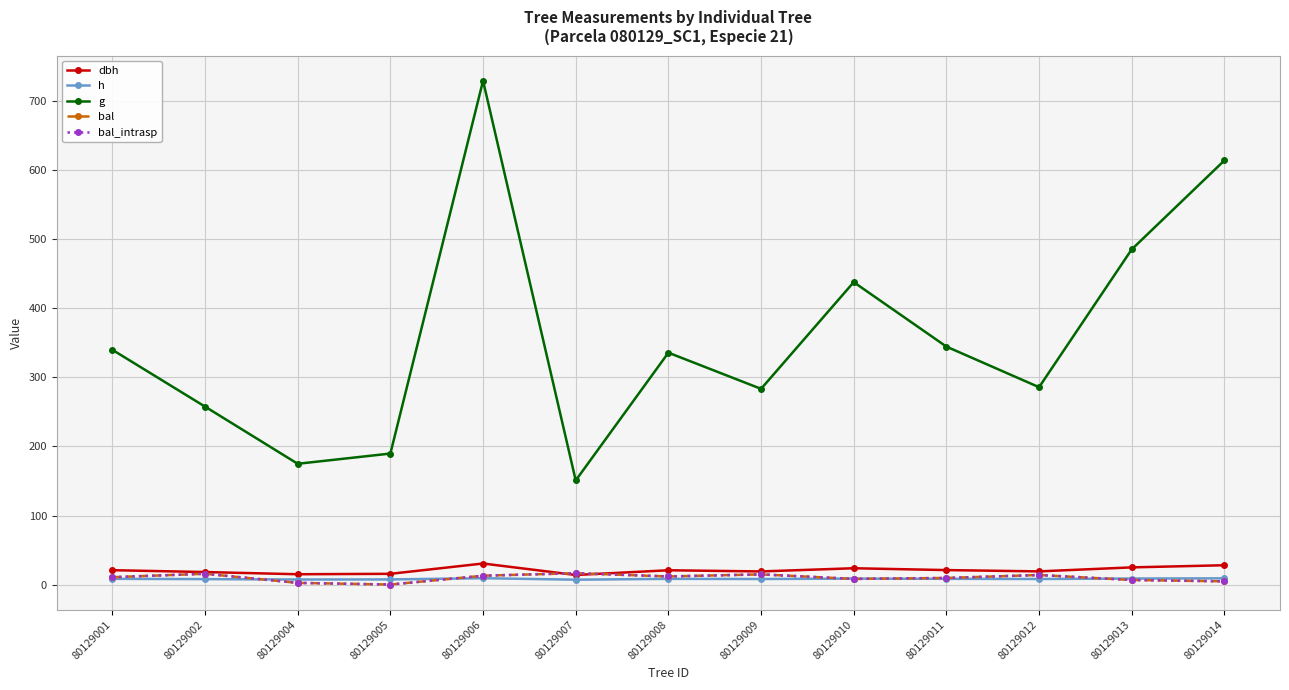

Reading left to right, list all the values displayed in this chart.

dbh: 80129001=20.8	80129002=18.1	80129004=14.9	80129005=15.5	80129006=30.5	80129007=13.9	80129008=20.7	80129009=19.0	80129010=23.6	80129011=20.9	80129012=19.1	80129013=24.9	80129014=28.0
h: 80129001=8.3	80129002=7.9	80129004=7.3	80129005=7.4	80129006=9.2	80129007=7.0	80129008=8.2	80129009=8.0	80129010=8.6	80129011=8.3	80129012=8.0	80129013=8.7	80129014=9.0
g: 80129001=340.1	80129002=257.8	80129004=175.0	80129005=189.8	80129006=729.9	80129007=150.8	80129008=335.9	80129009=283.5	80129010=438.1	80129011=344.7	80129012=285.9	80129013=485.6	80129014=614.4
bal: 80129001=10.6	80129002=15.6	80129004=2.4	80129005=0.0	80129006=12.8	80129007=16.4	80129008=11.7	80129009=14.7	80129010=8.2	80129011=9.5	80129012=13.8	80129013=6.6	80129014=4.6
bal_intrasp: 80129001=10.6	80129002=15.6	80129004=2.4	80129005=0.0	80129006=12.8	80129007=16.4	80129008=11.7	80129009=14.7	80129010=8.2	80129011=9.5	80129012=13.8	80129013=6.6	80129014=4.6